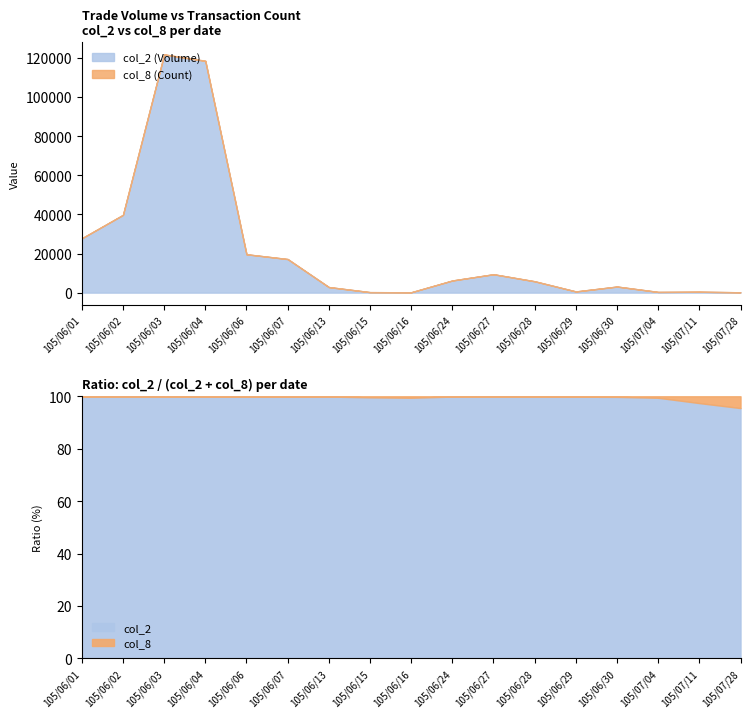

At which label is col_2 closest to 60955?

105/06/02